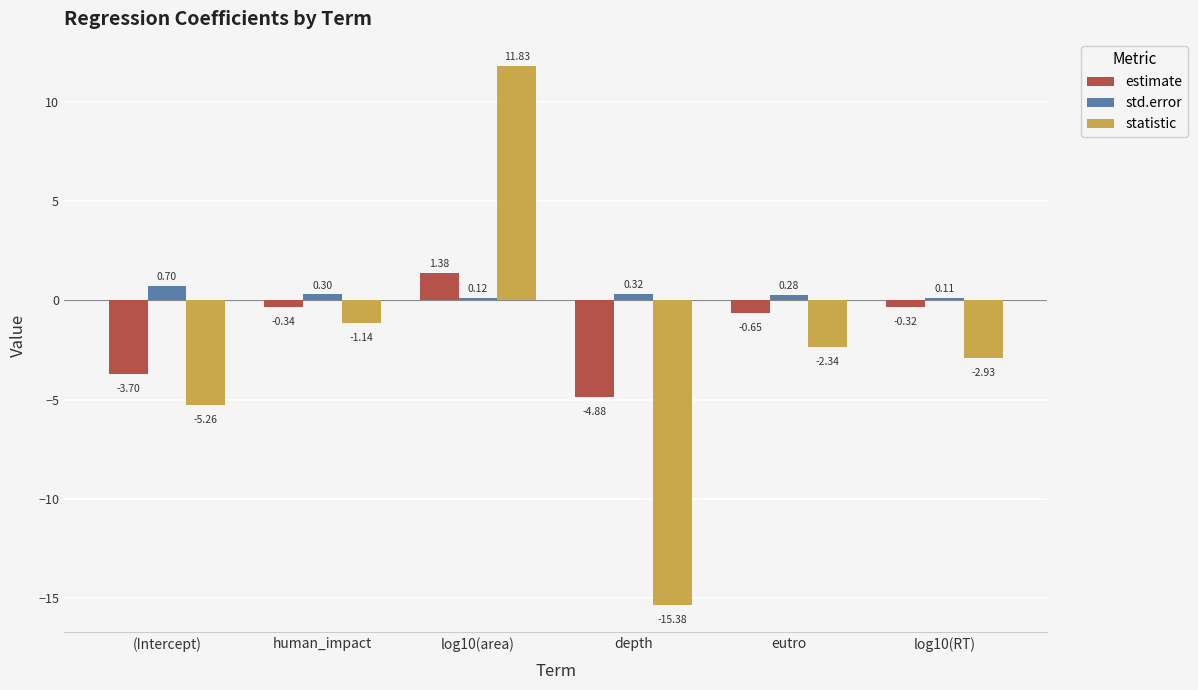

Which category has the highest value across all series?

log10(area)